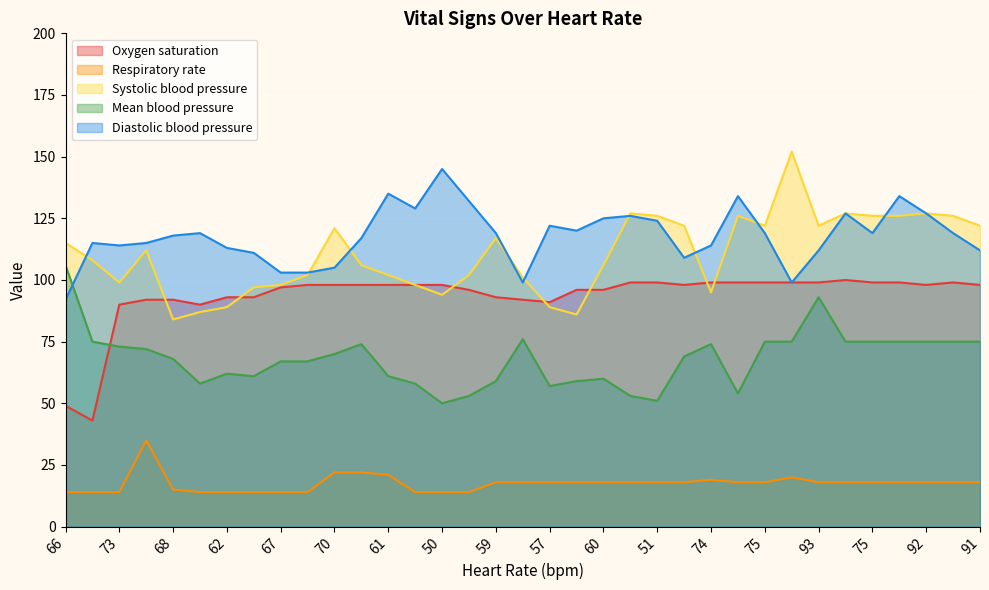

Which has a higher value, 75 or 58?

75